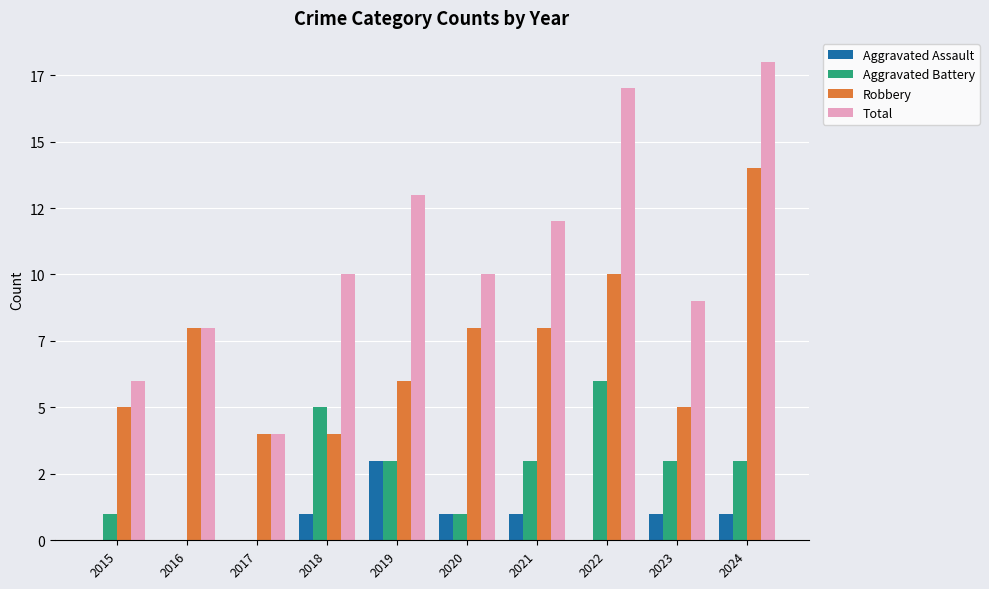

Is the value of Robbery at 2020 greater than the value of Aggravated Assault at 2022?

Yes